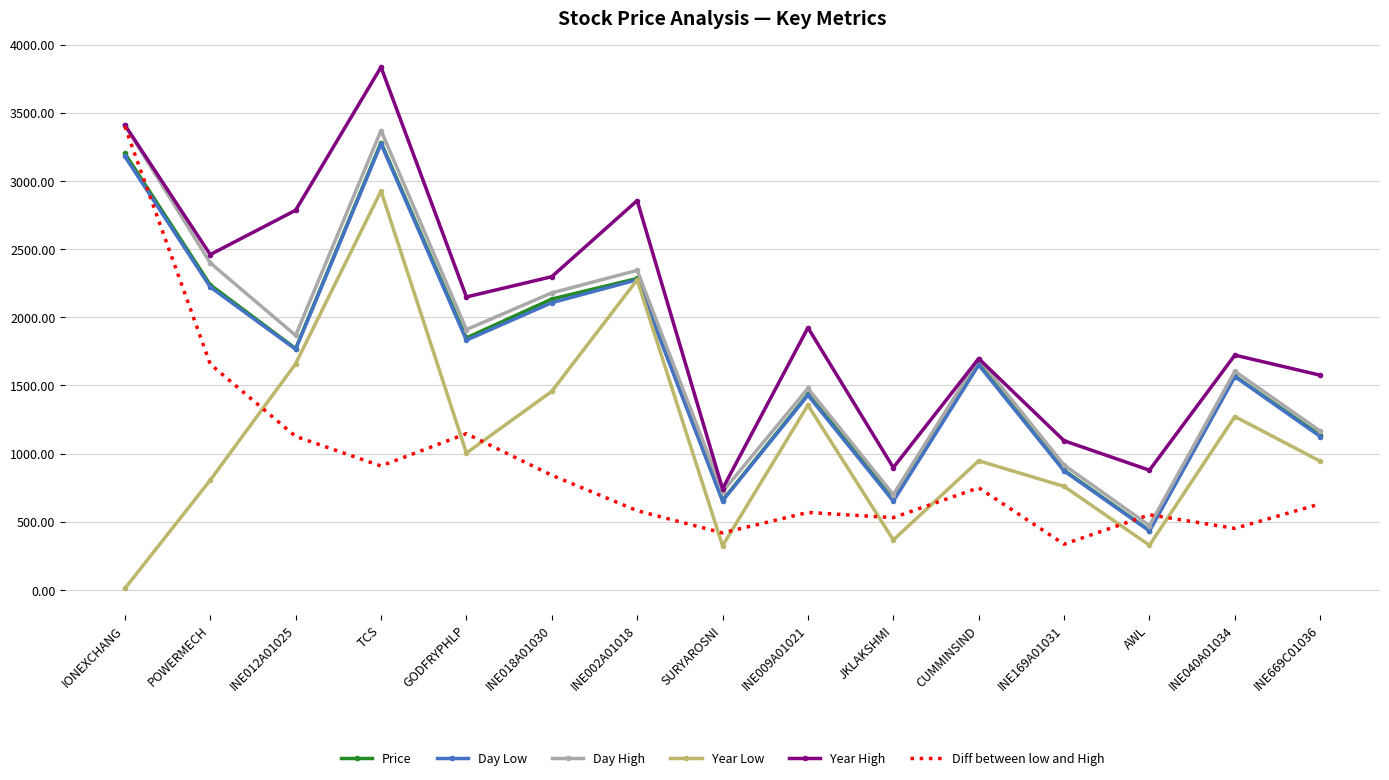

The Day Low series shows 844.7 at IONEXCHANG. True or false?

False